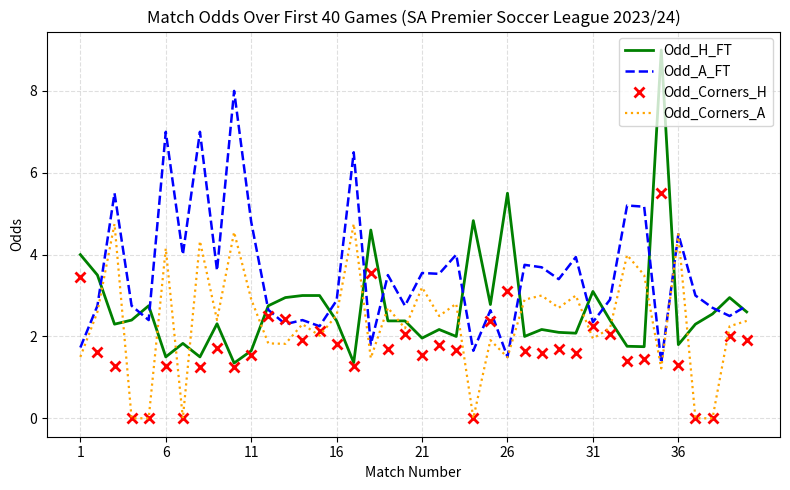

Which series has the widest spread of values?

Odd_H_FT